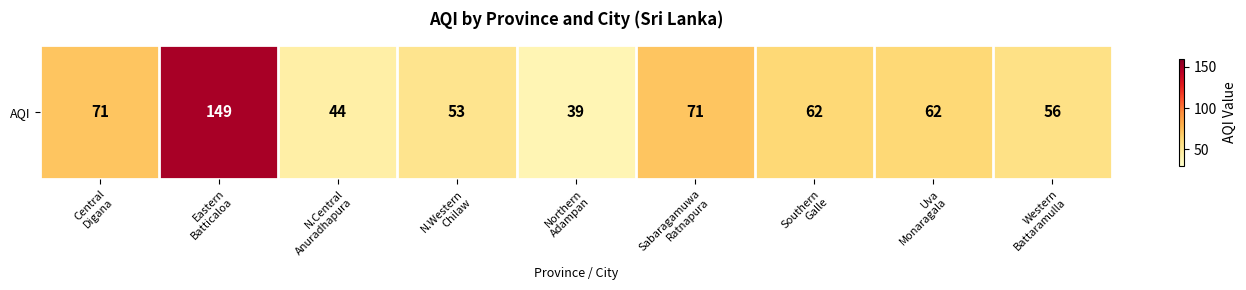

Which category has the highest value across all series?

Eastern
Batticaloa